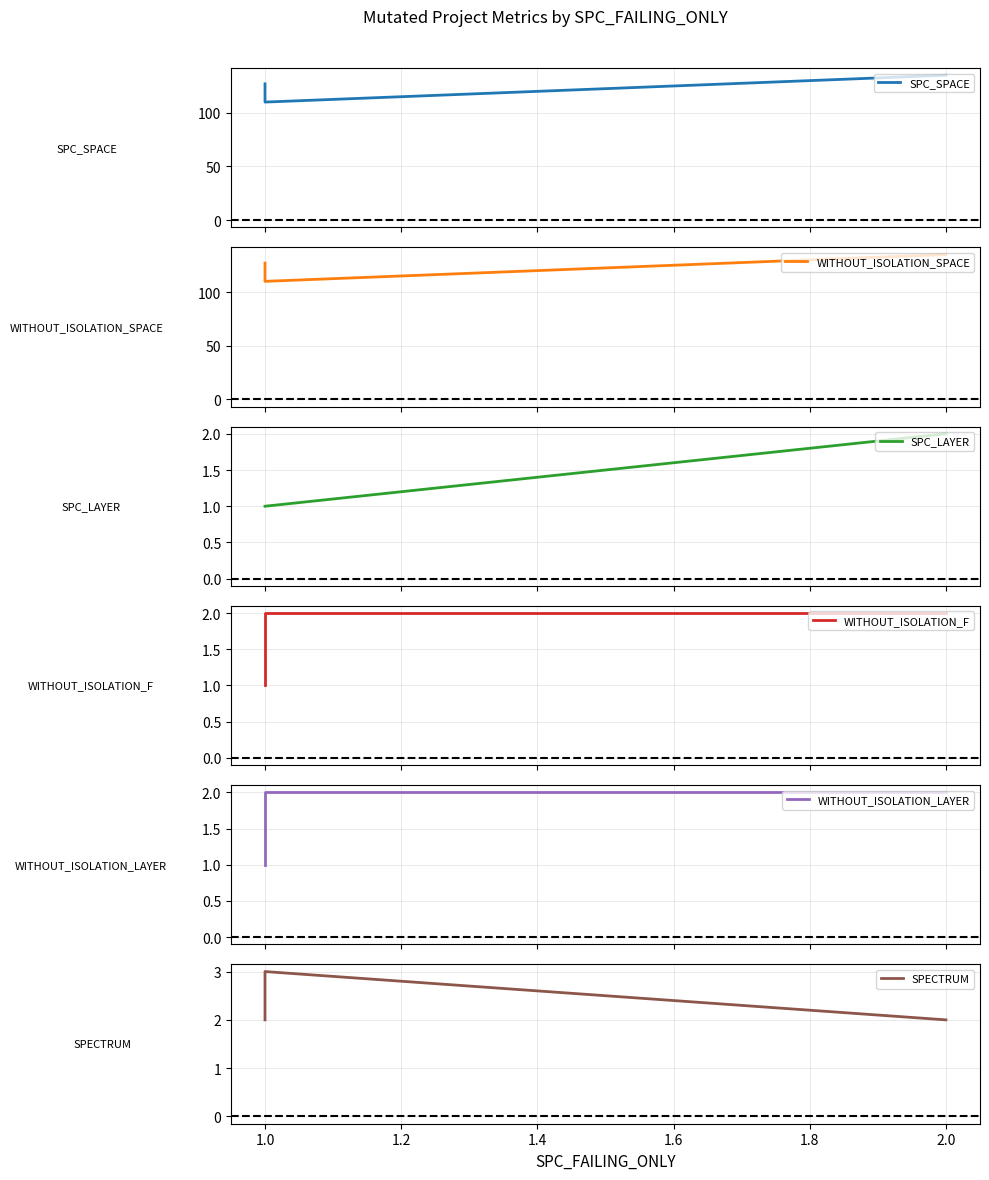

Count the number of categories in the chart.

3